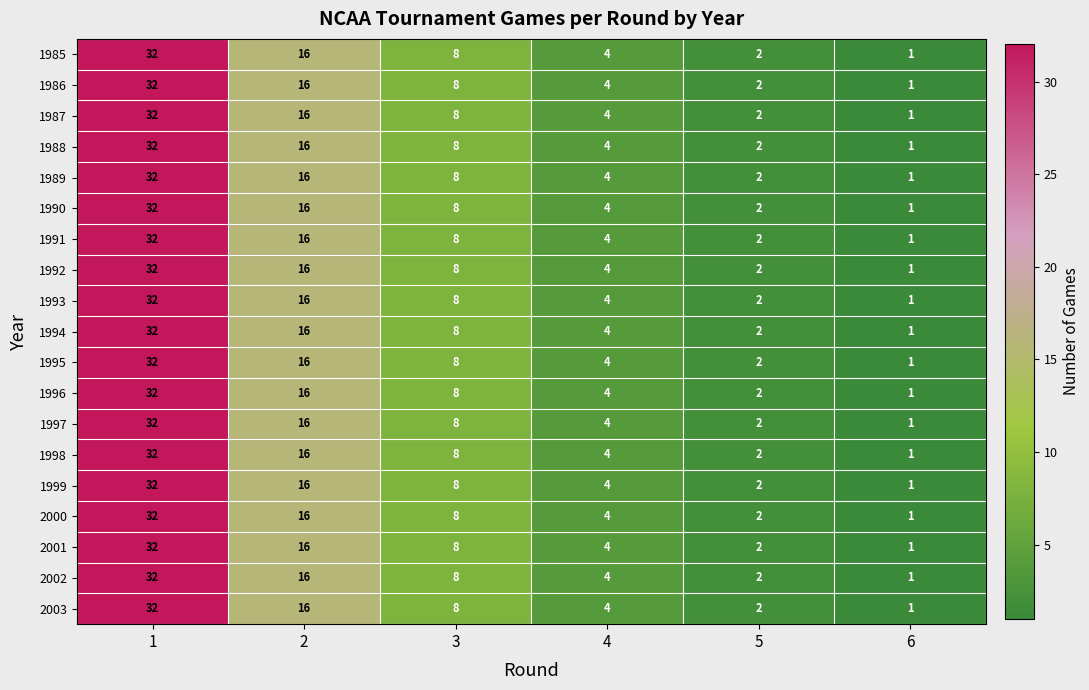

Rank the categories by 1985 value from lowest to highest.

6, 5, 4, 3, 2, 1